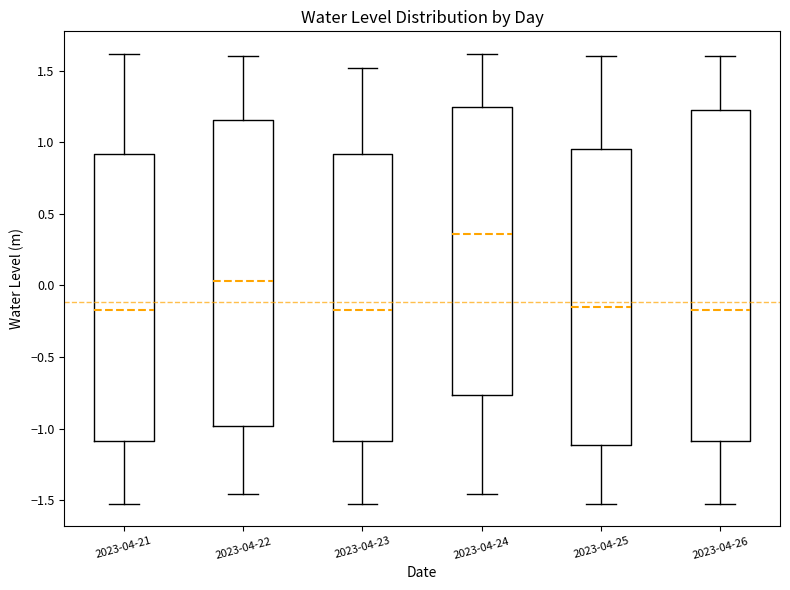

Reading left to right, transcribe this box plot: for each box, give where its median line is, the range the box spans, and where its two whiskers end, as read against the y-axis. The values are not printed on the chart, so give them approximately, as read against the axis.

2023-04-21: median -0.15, box -1.10 to 0.90, whiskers -1.50 to 1.60
2023-04-22: median 0.05, box -1.00 to 1.15, whiskers -1.45 to 1.60
2023-04-23: median -0.15, box -1.10 to 0.90, whiskers -1.50 to 1.50
2023-04-24: median 0.35, box -0.75 to 1.25, whiskers -1.45 to 1.60
2023-04-25: median -0.15, box -1.10 to 0.95, whiskers -1.50 to 1.60
2023-04-26: median -0.15, box -1.10 to 1.25, whiskers -1.50 to 1.60